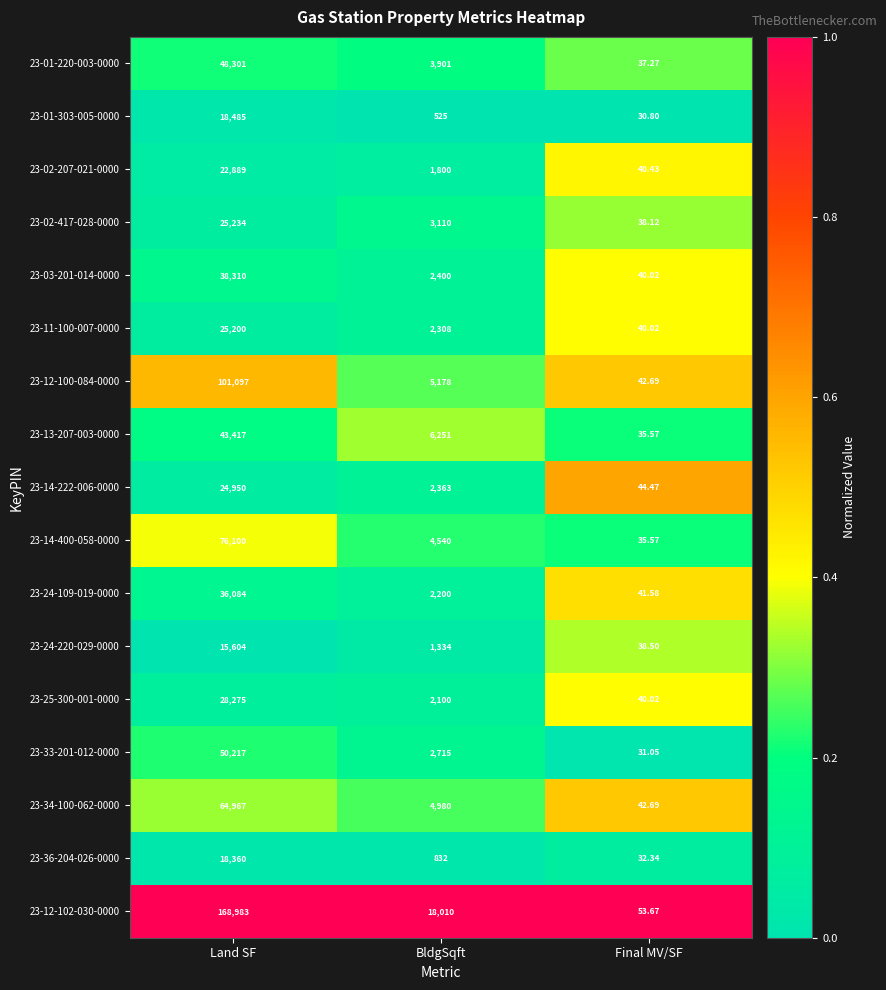

Rank the series by their maximum value, from lowest to highest.

23-24-220-029-0000, 23-36-204-026-0000, 23-01-303-005-0000, 23-02-207-021-0000, 23-14-222-006-0000, 23-11-100-007-0000, 23-02-417-028-0000, 23-25-300-001-0000, 23-24-109-019-0000, 23-03-201-014-0000, 23-13-207-003-0000, 23-01-220-003-0000, 23-33-201-012-0000, 23-34-100-062-0000, 23-14-400-058-0000, 23-12-100-084-0000, 23-12-102-030-0000